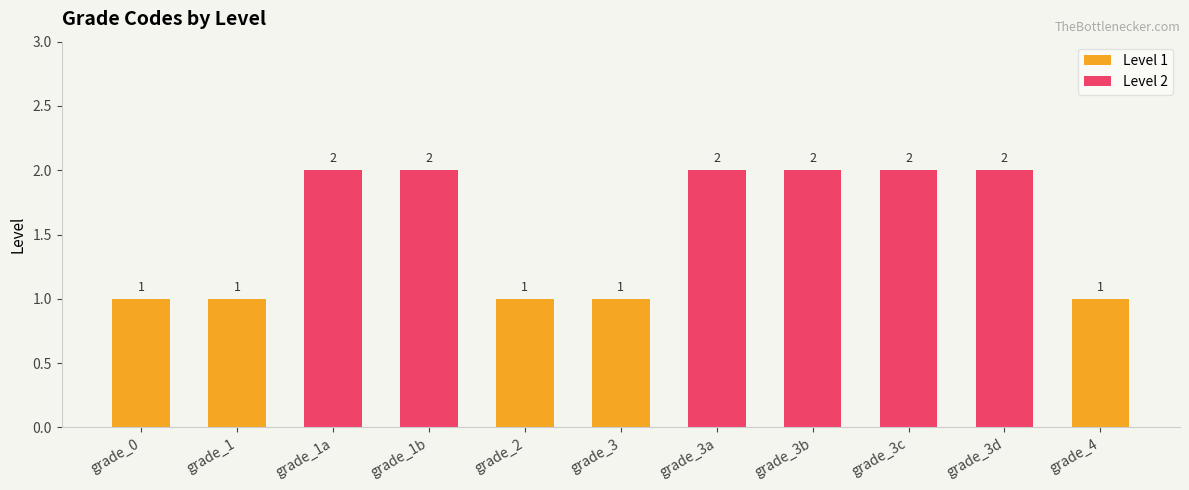

Reading left to right, list all the values displayed in this chart.

grade_0=1	grade_1=1	grade_1a=2	grade_1b=2	grade_2=1	grade_3=1	grade_3a=2	grade_3b=2	grade_3c=2	grade_3d=2	grade_4=1